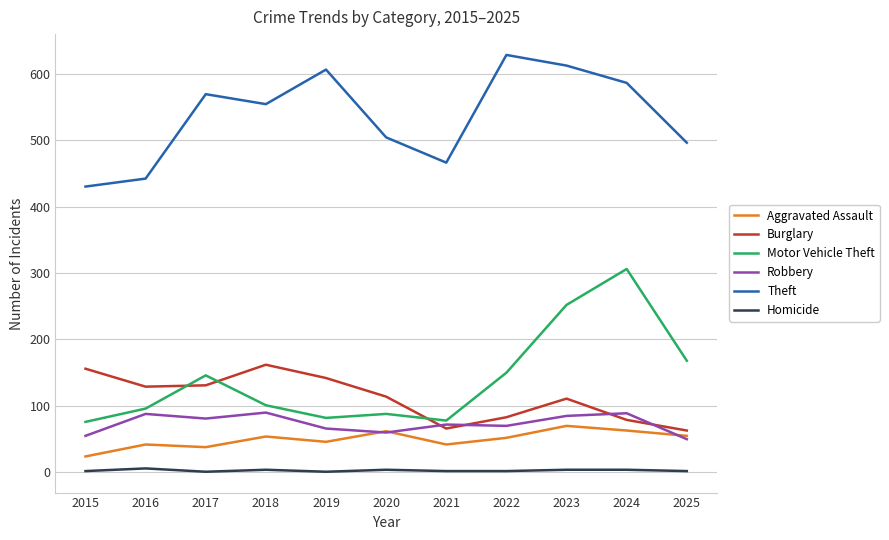

Rank the series by their maximum value, from highest to lowest.

Theft, Motor Vehicle Theft, Burglary, Robbery, Aggravated Assault, Homicide